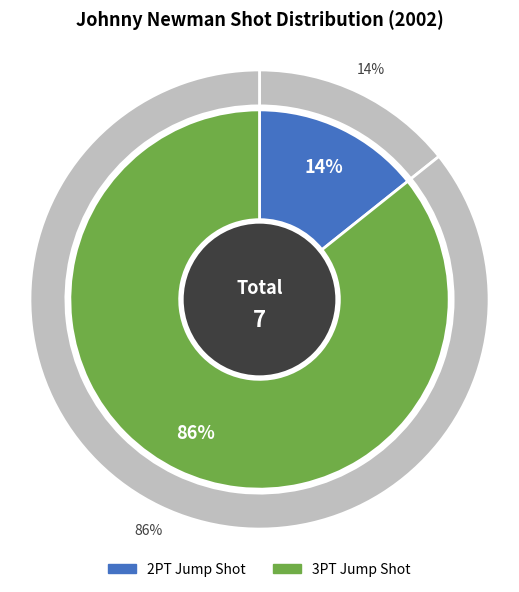

Is there a majority slice in this chart?

Yes